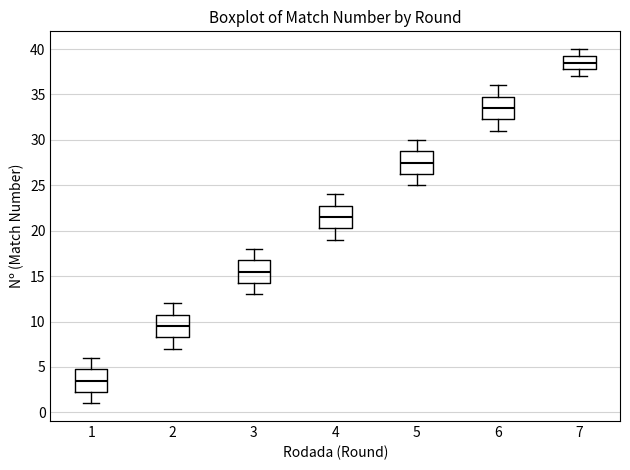

Where does the median line of the box at x = 7 sit on the y-axis? The values are not printed on the chart, so give them approximately, as read against the axis.

38.5